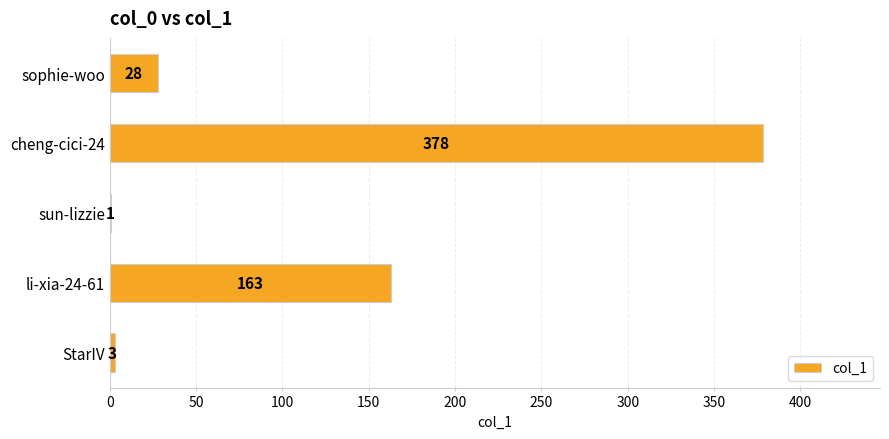

What is the greatest value displayed?

378